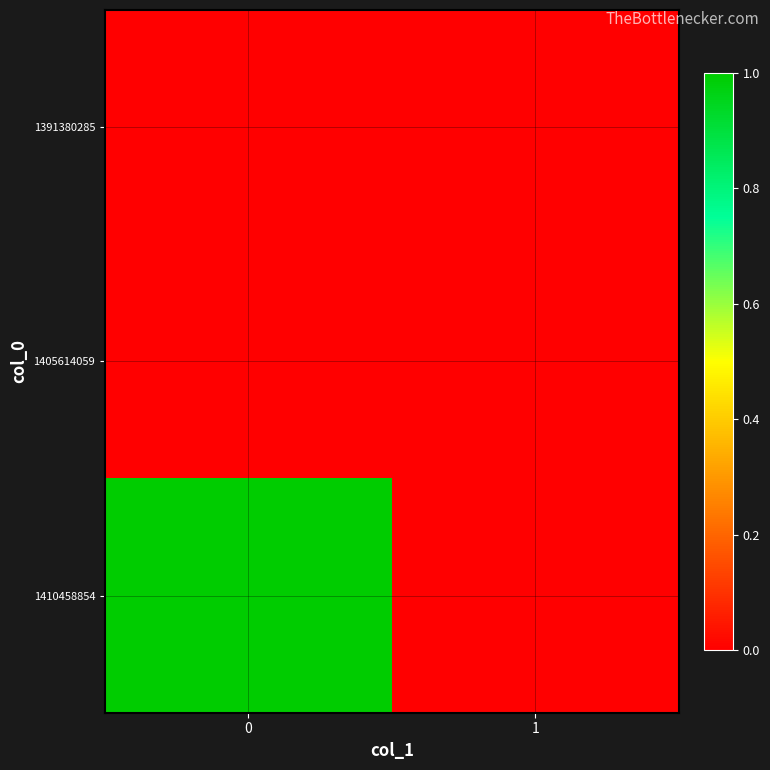

Reading right to left, what are all the values shown in this chart?

1391380285: 1=0	0=0
1405614059: 1=0	0=0
1410458854: 1=0	0=1